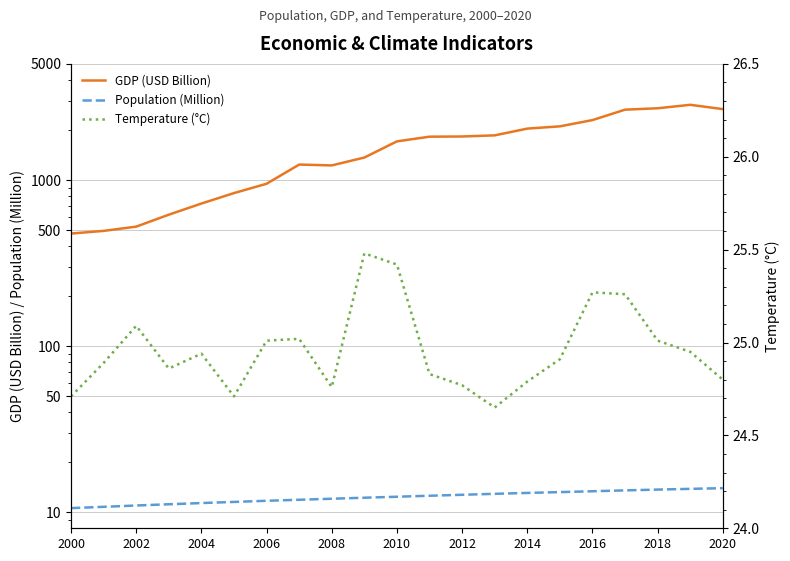

What is the greatest value displayed?

2835.6